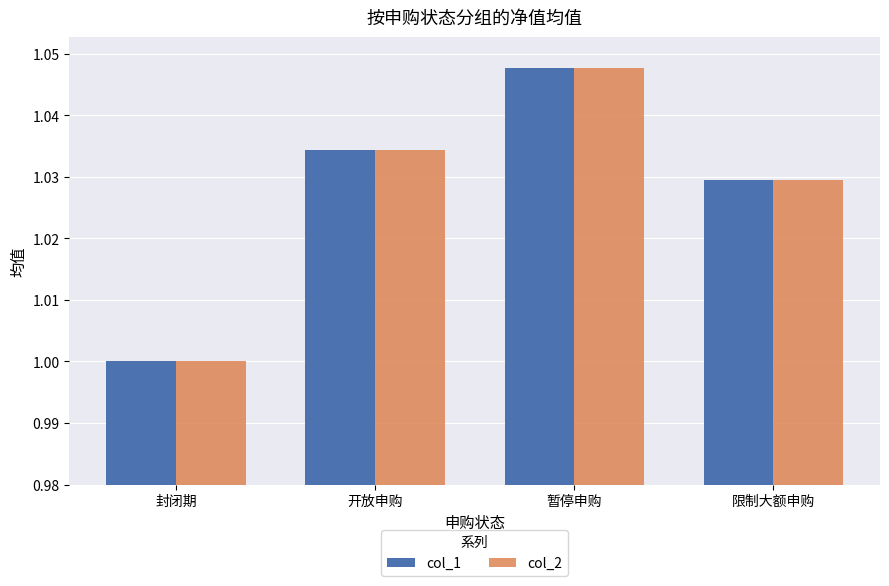

Does the chart contain stacked bars?

No